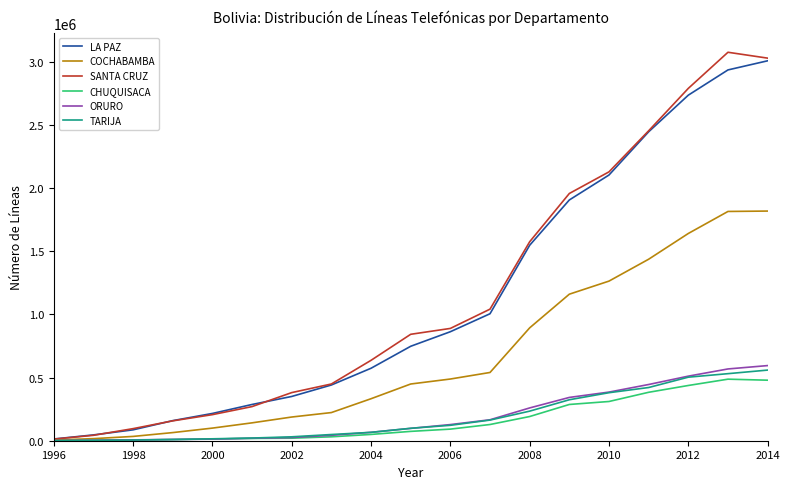

What is the highest value of the TARIJA series?

559022